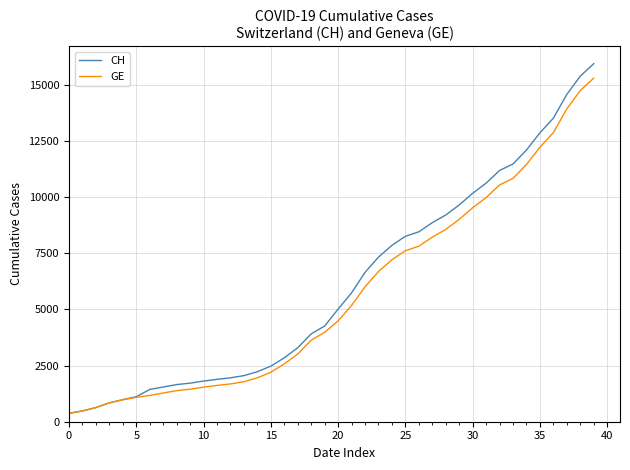

What is the lowest value of the CH series?

375